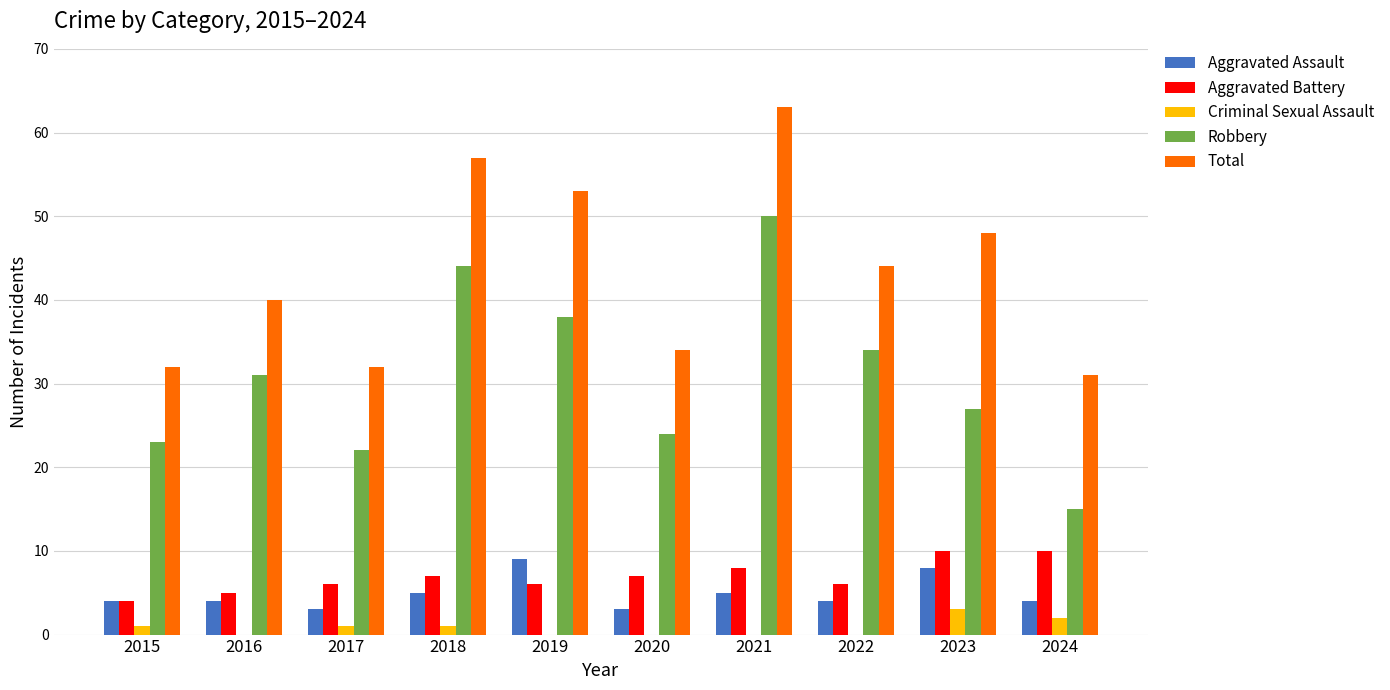

Count the number of data series in this chart.

5